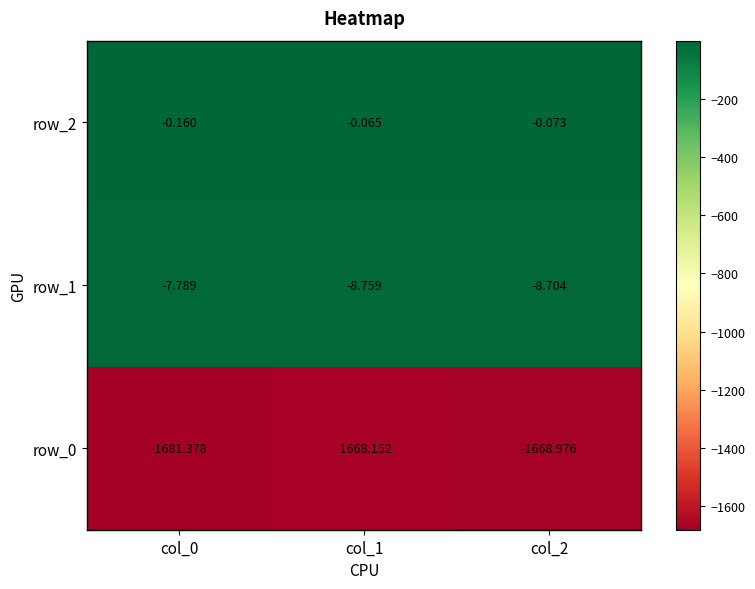

Is it true that row_2 equals -0.1 at col_2?

True